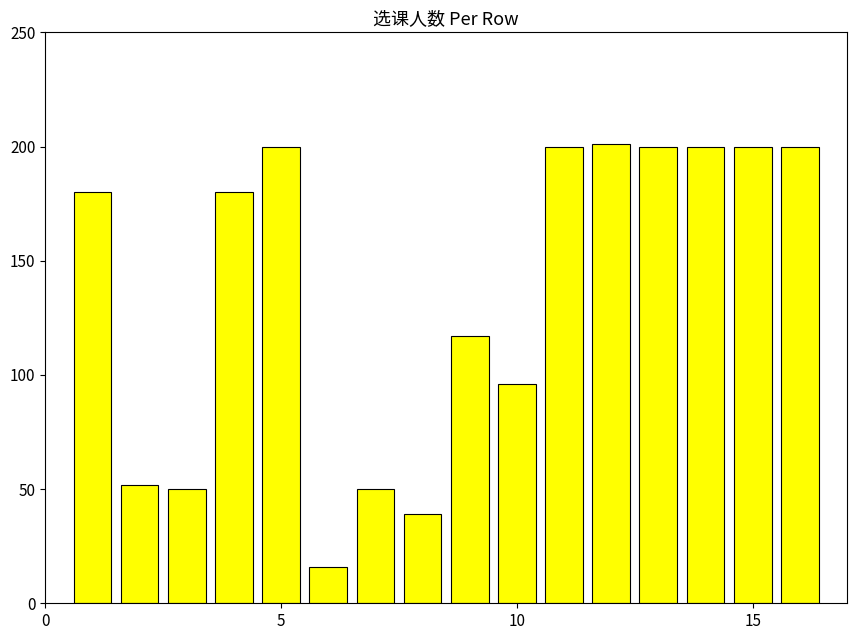

What is the average value?

136